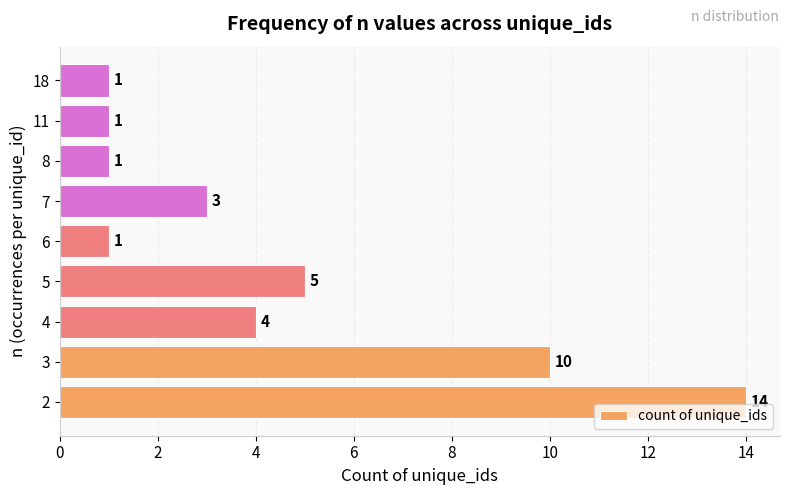

Does the chart contain any negative values?

No